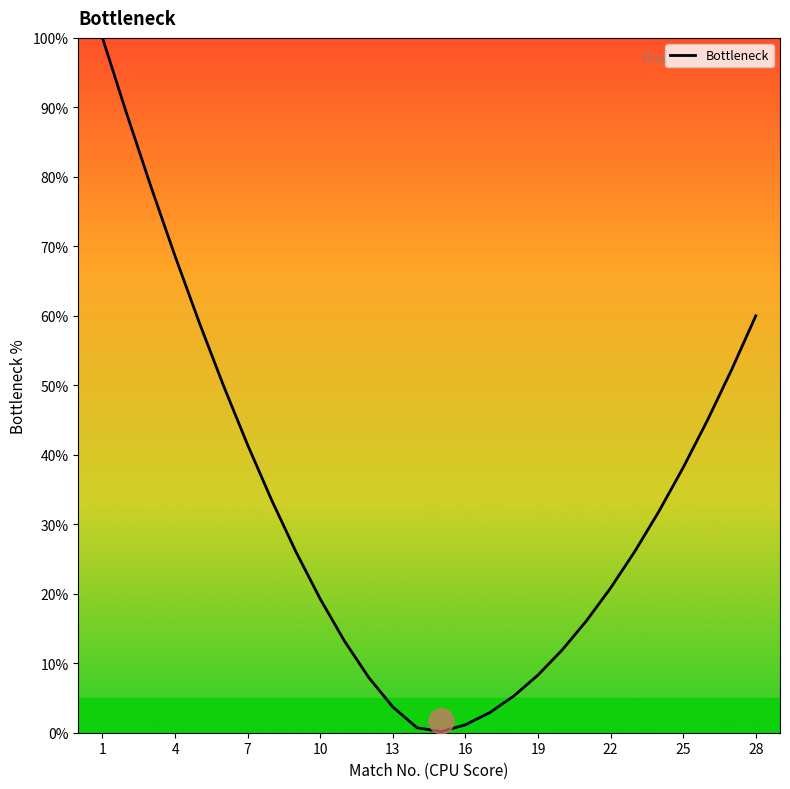

What is the maximum value shown in the chart?

100.0